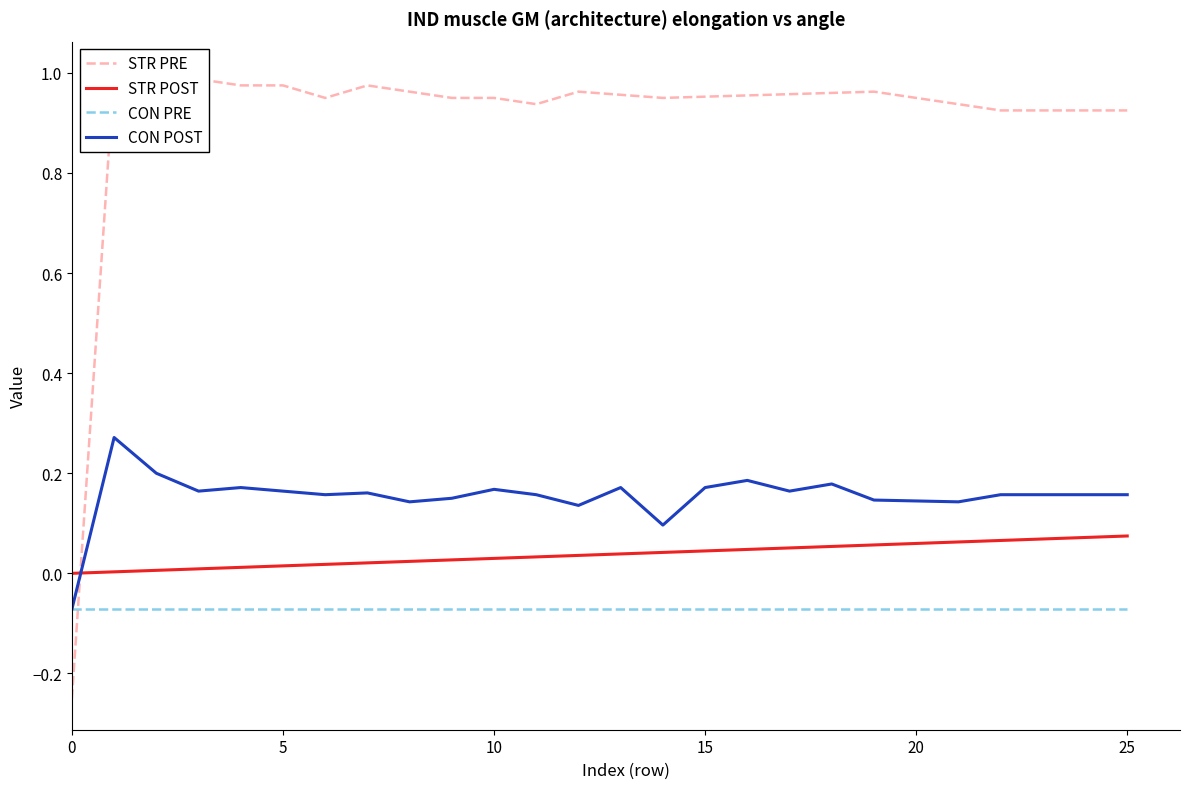

True or false: CON PRE has a value of -0.0 at 20.

False